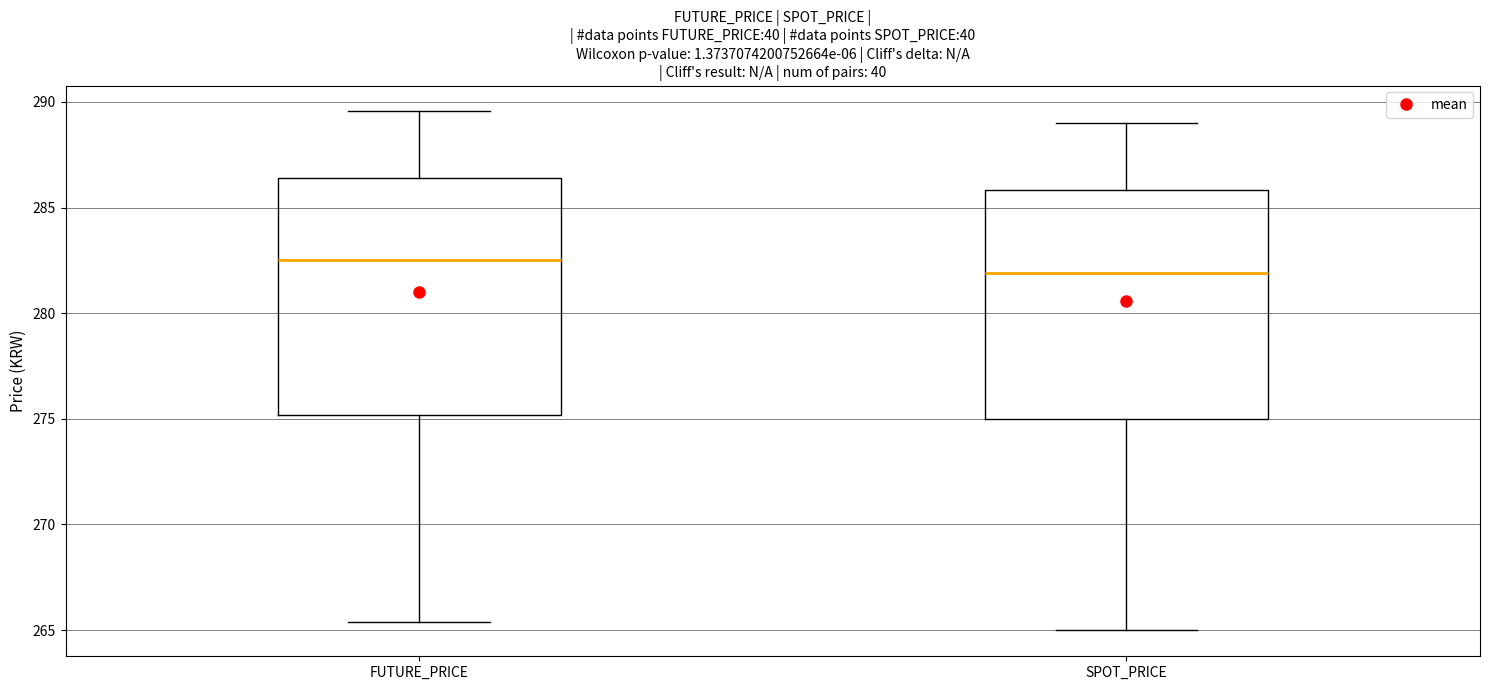

Reading left to right, read every box against the y-axis: the position of its median line, the range the box covers, and the ends of its whiskers. The values are not printed on the chart, so give them approximately, as read against the axis.

FUTURE_PRICE: median 282.5, box 275.0 to 286.5, whiskers 265.5 to 289.5
SPOT_PRICE: median 282.0, box 275.0 to 286.0, whiskers 265.0 to 289.0